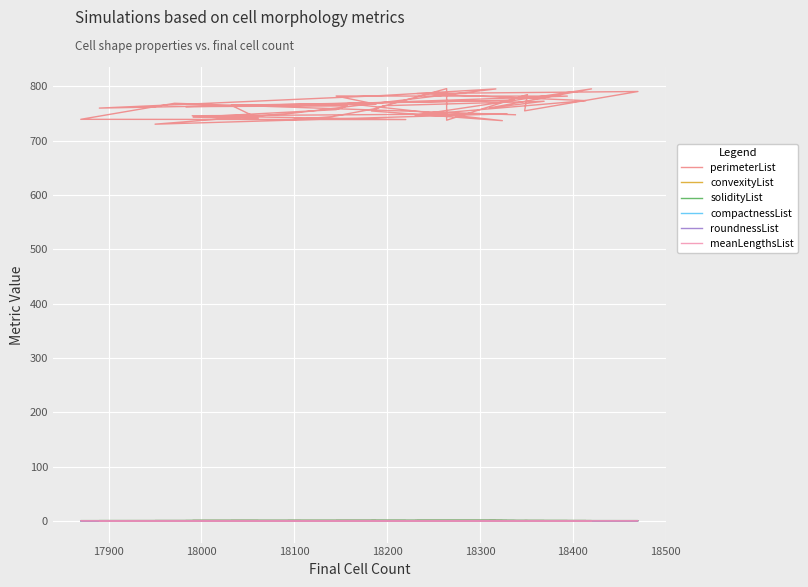

How many interior local peaks does the compactnessList series have?

10